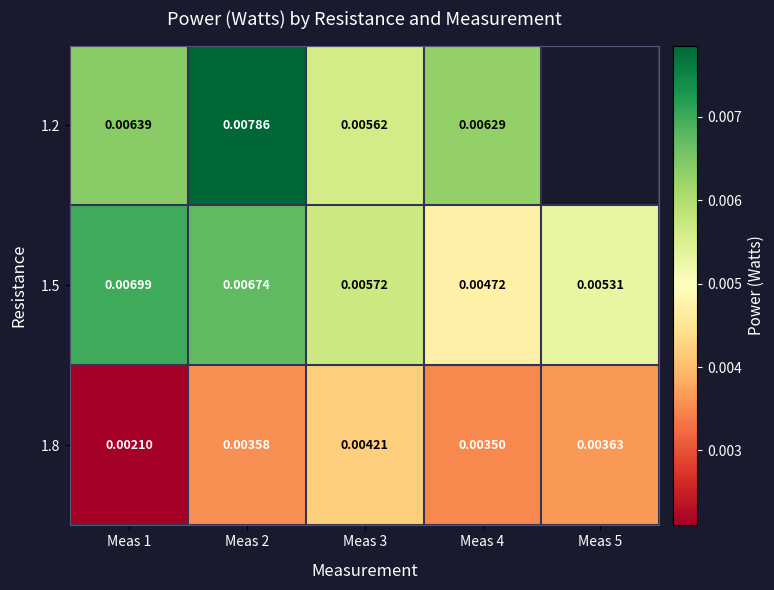

Is the value of 1.5 at Meas 2 greater than the value of 1.2 at Meas 1?

Yes